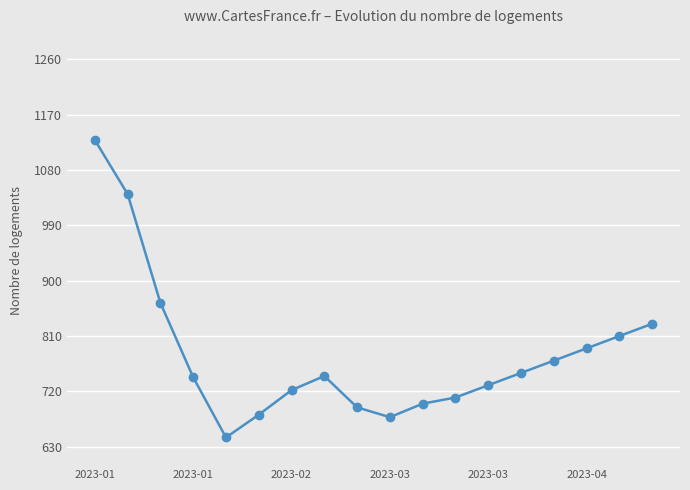

What is the average value?

780